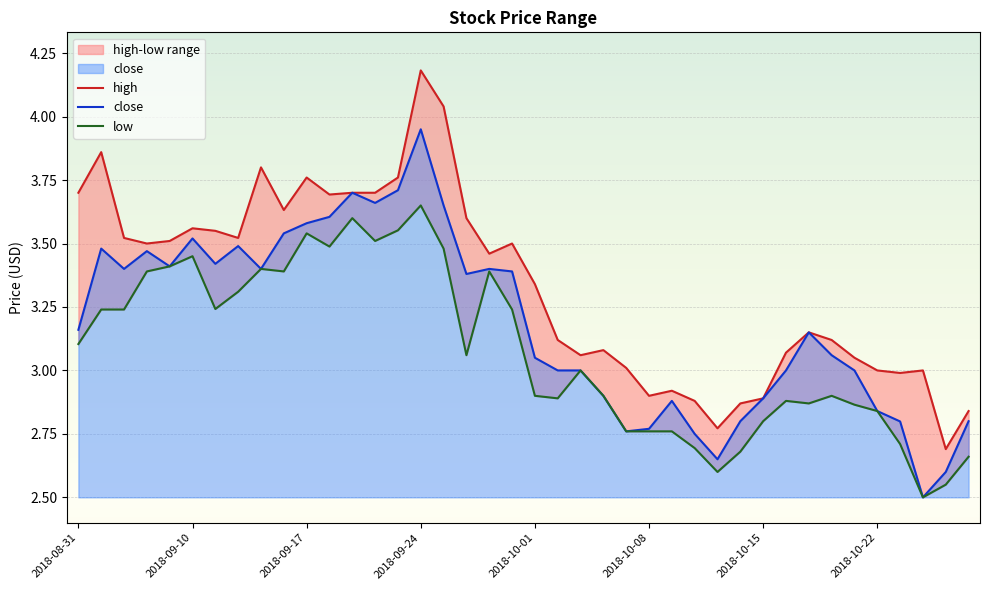

What are all the series names shown in the legend?

high, close, low